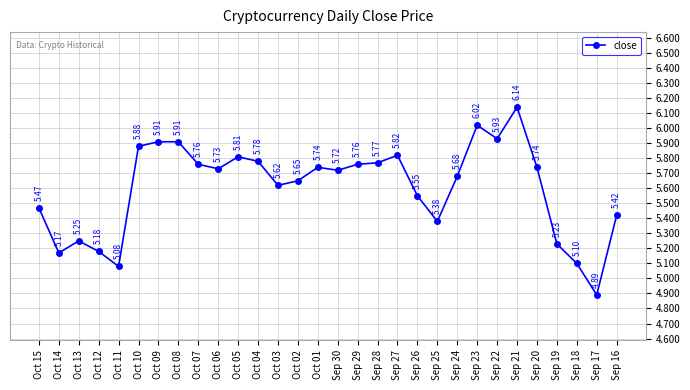

True or false: there are more than 1 points higher than both neighbors.

True